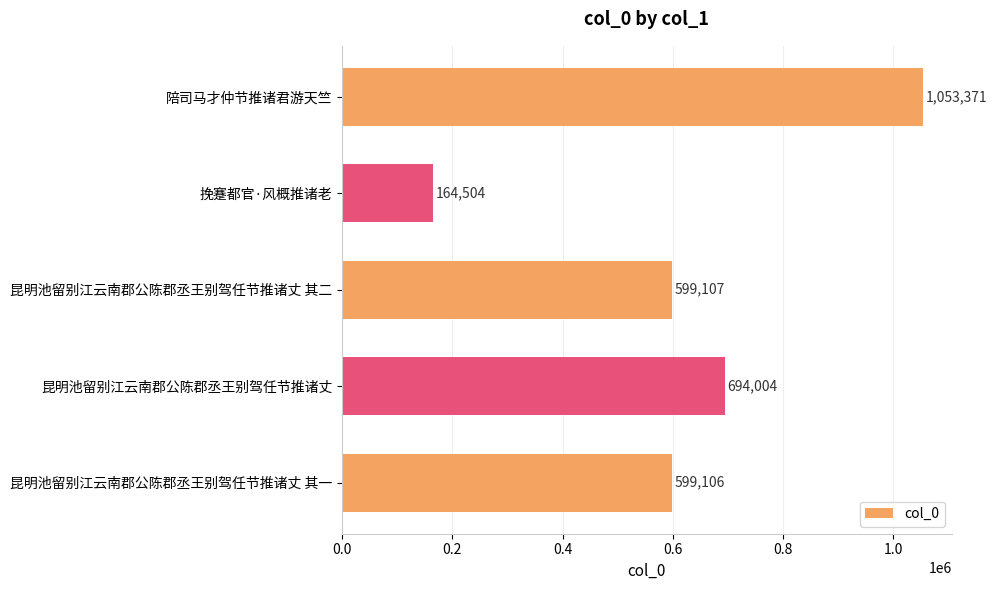

Which has a higher value, 挽蹇都官·风概推诸老 or 昆明池留别江云南郡公陈郡丞王别驾任节推诸丈 其一?

昆明池留别江云南郡公陈郡丞王别驾任节推诸丈 其一